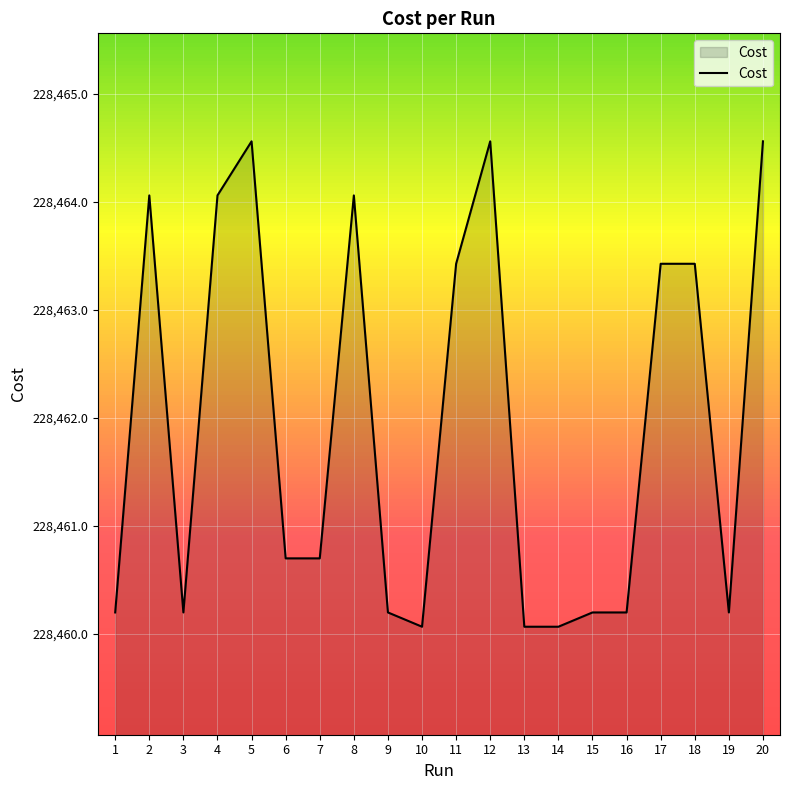

The value at 9 is 303198.4. True or false?

False